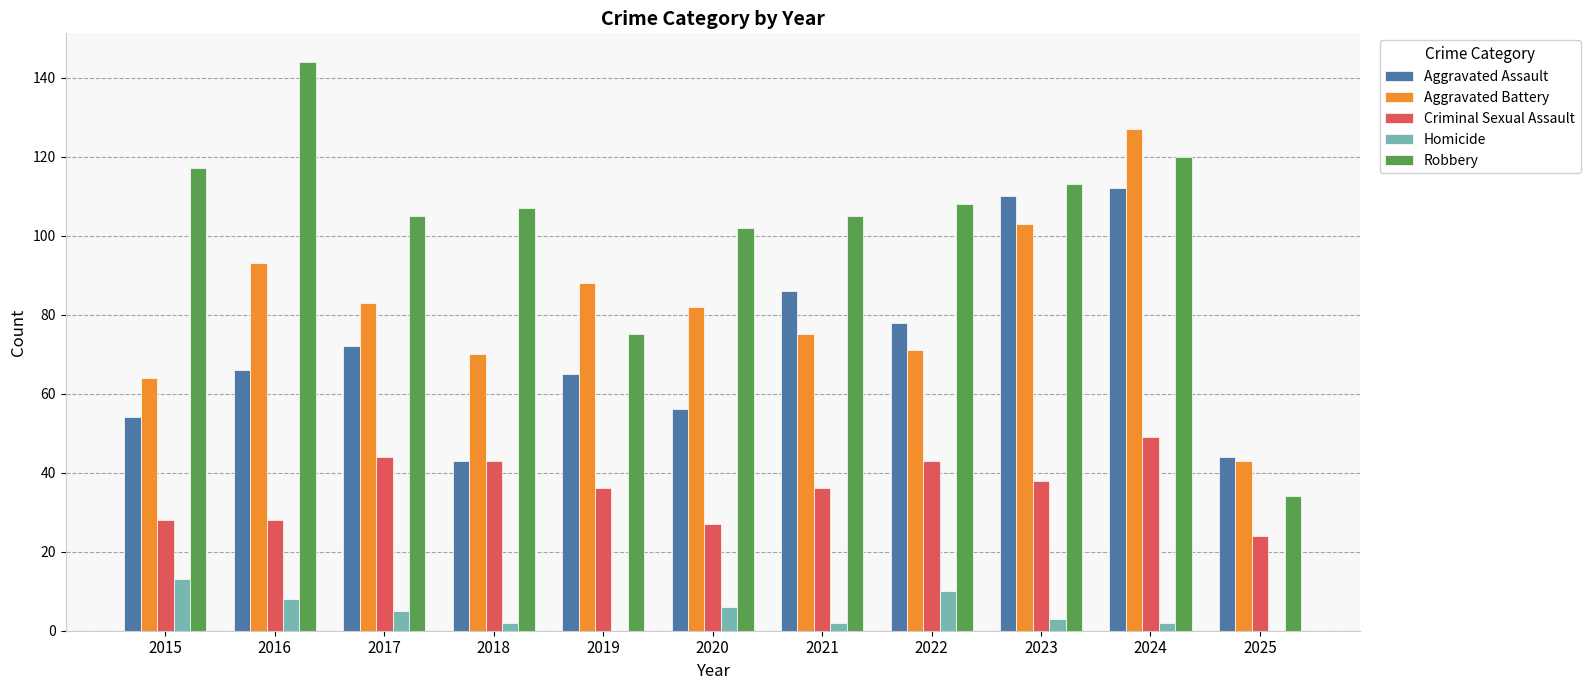

Between 2016 and 2017, which series saw the biggest shift?

Robbery